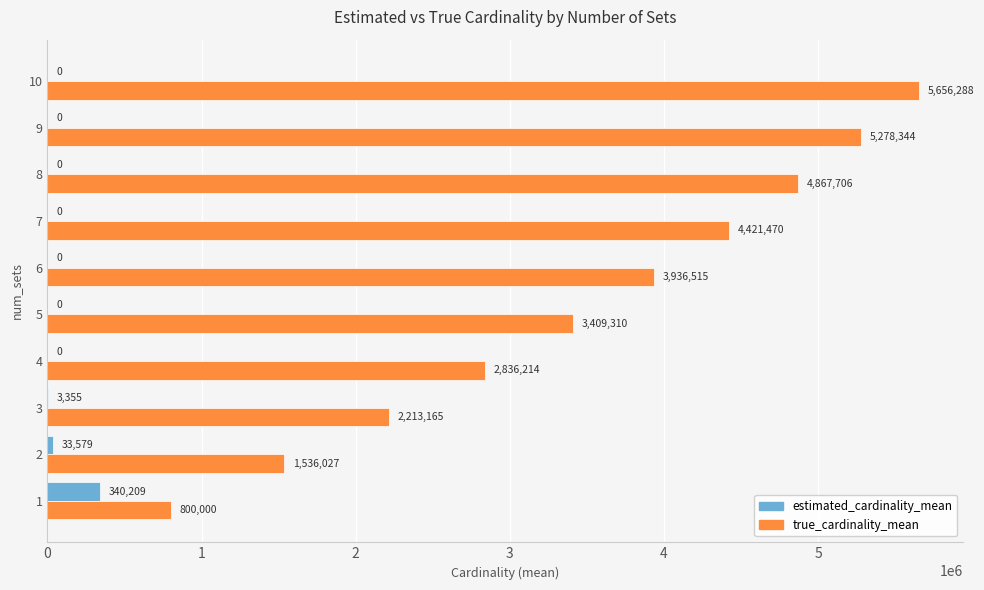

What is the maximum value shown in the chart?

5656288.0